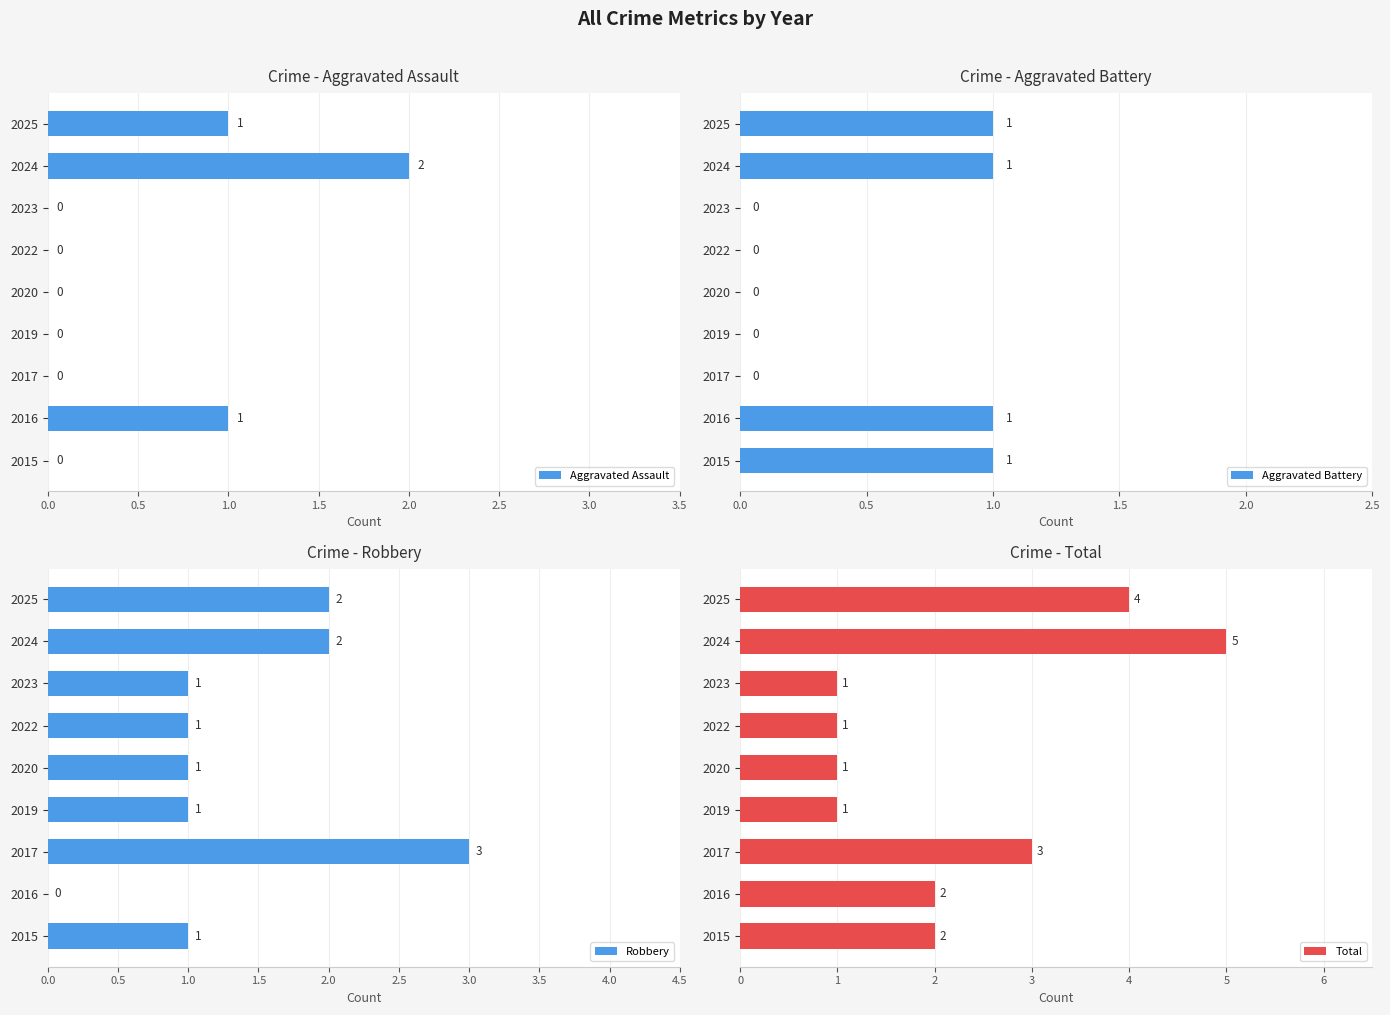

Does the chart contain any negative values?

No